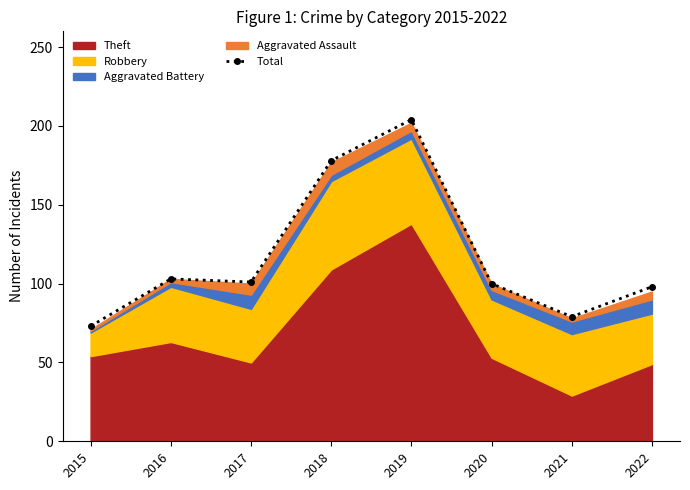

What is the value of the Total point at the 7th from the left?

79